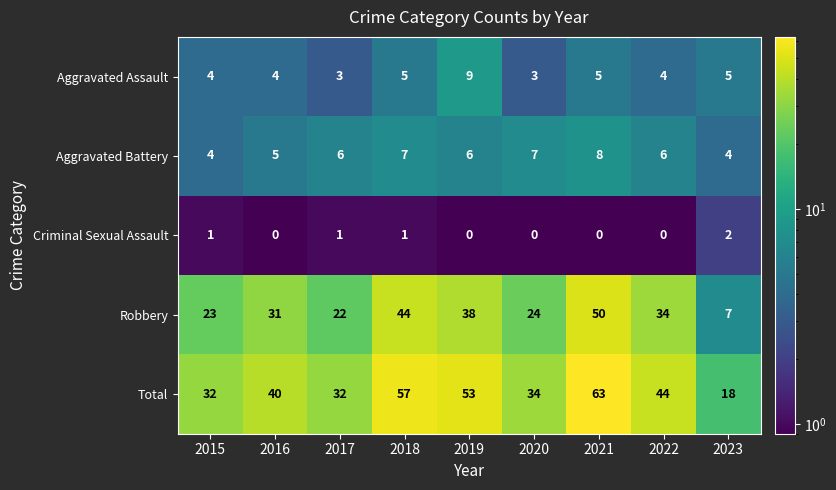

Which label corresponds to the largest value in the chart?

2021